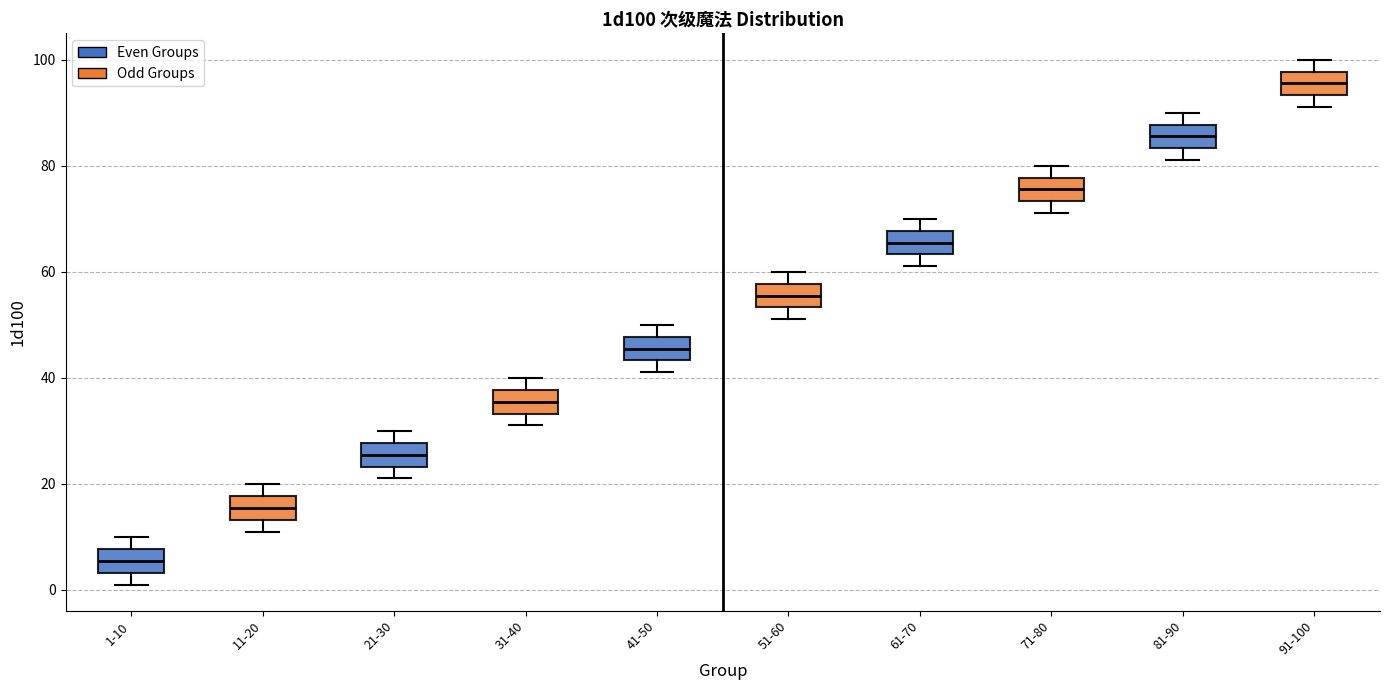

Where does the upper whisker of the box for 11-20 end on the y-axis? The values are not printed on the chart, so give them approximately, as read against the axis.

20